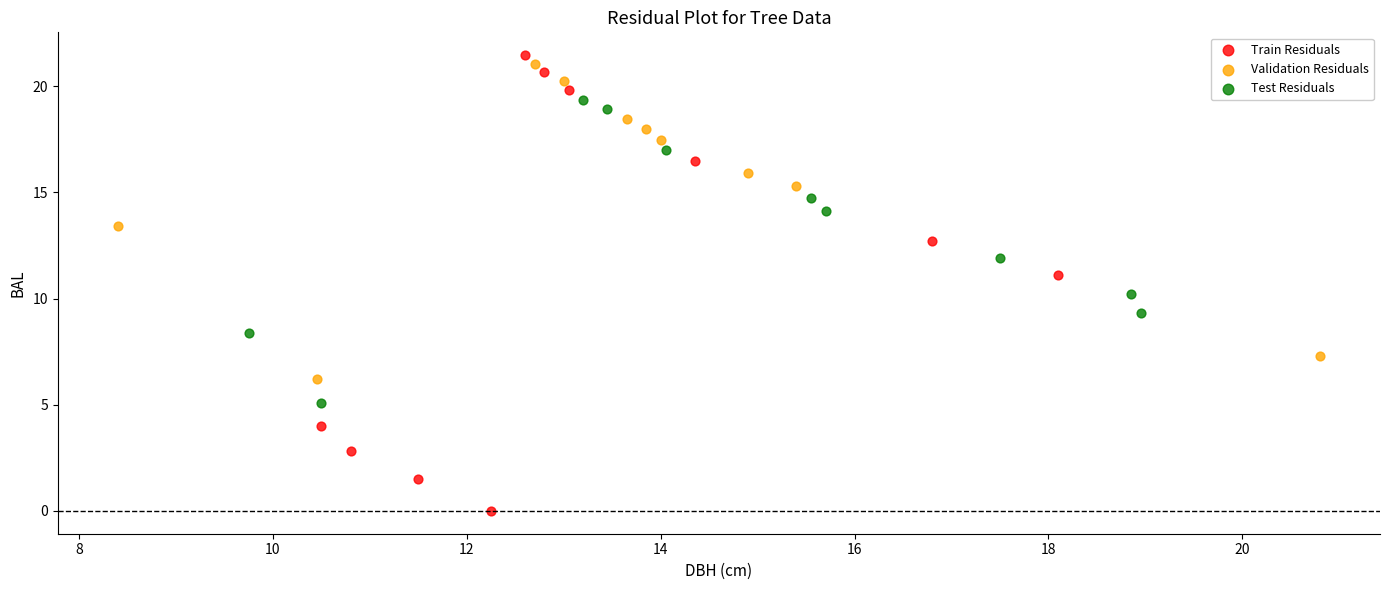

Which series contains the lowest Y value?

Train Residuals